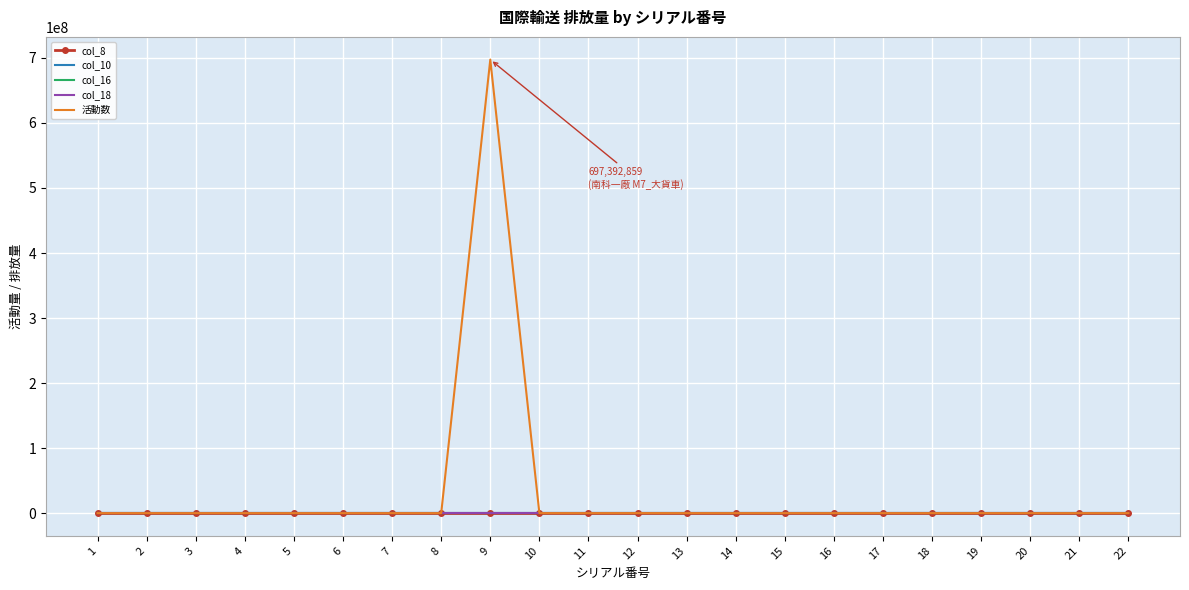

Which series has the widest spread of values?

活動数